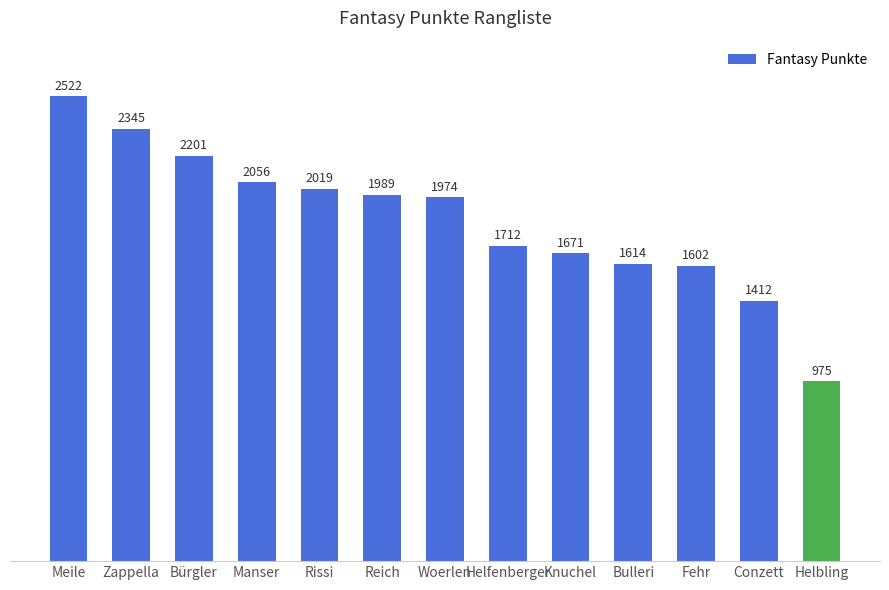

What position from the right is Meile?

13